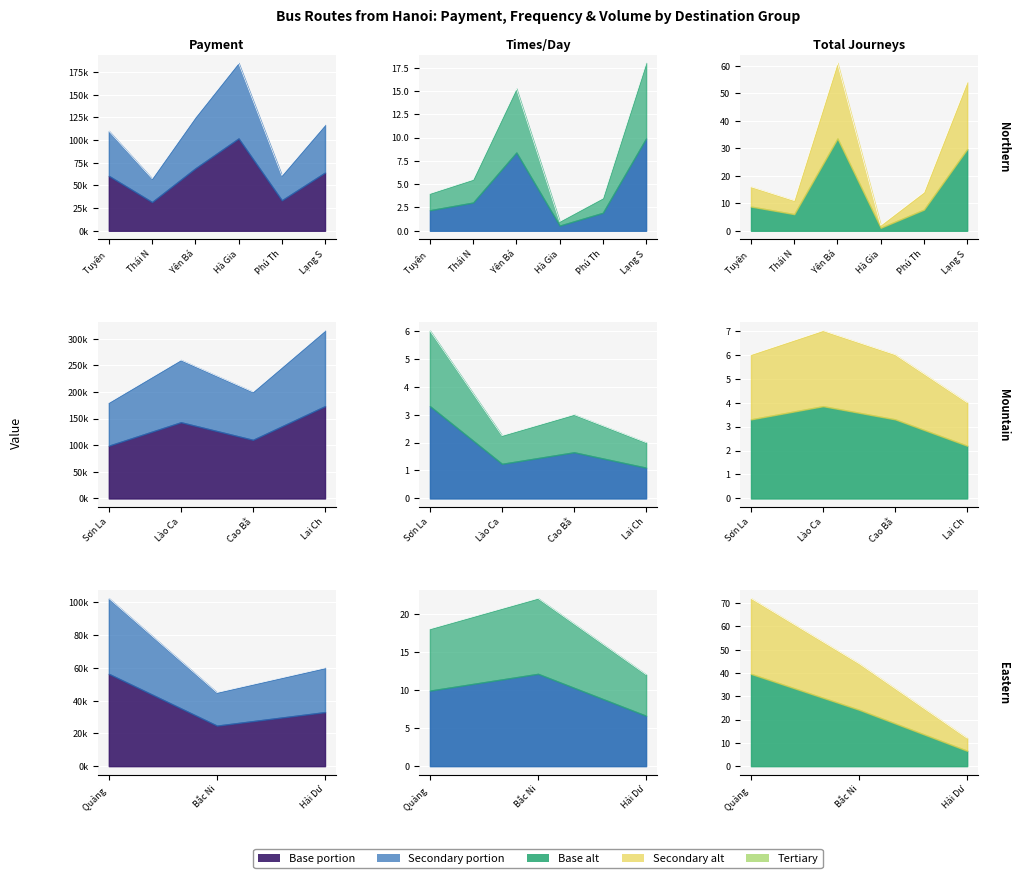

At which category does Avg Times/Day reach its first local valley?

2